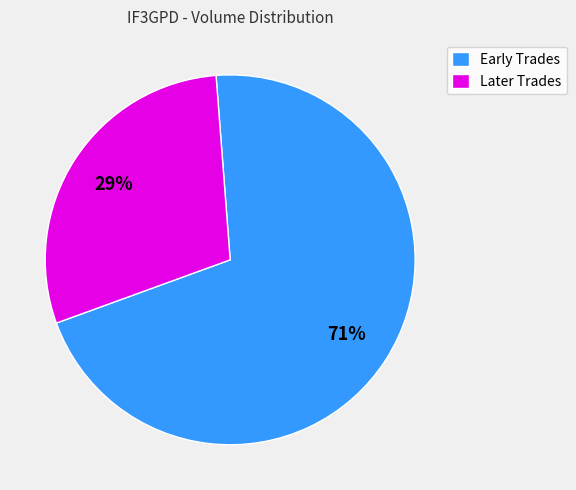

To the nearest percent, what is the combined percentage of Later Trades and Early Trades?

100%